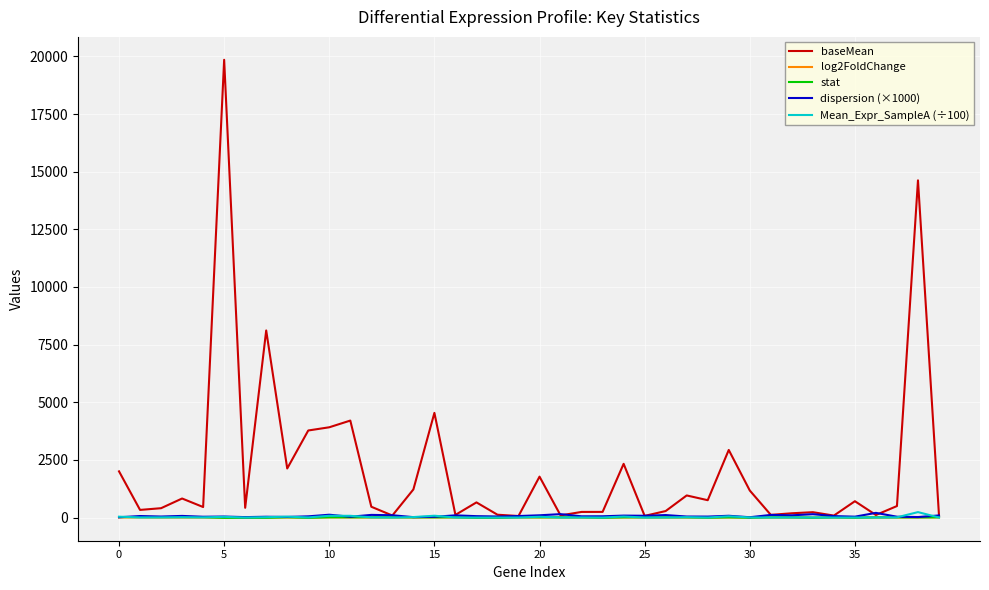

Which series has the largest total across all categories?

baseMean